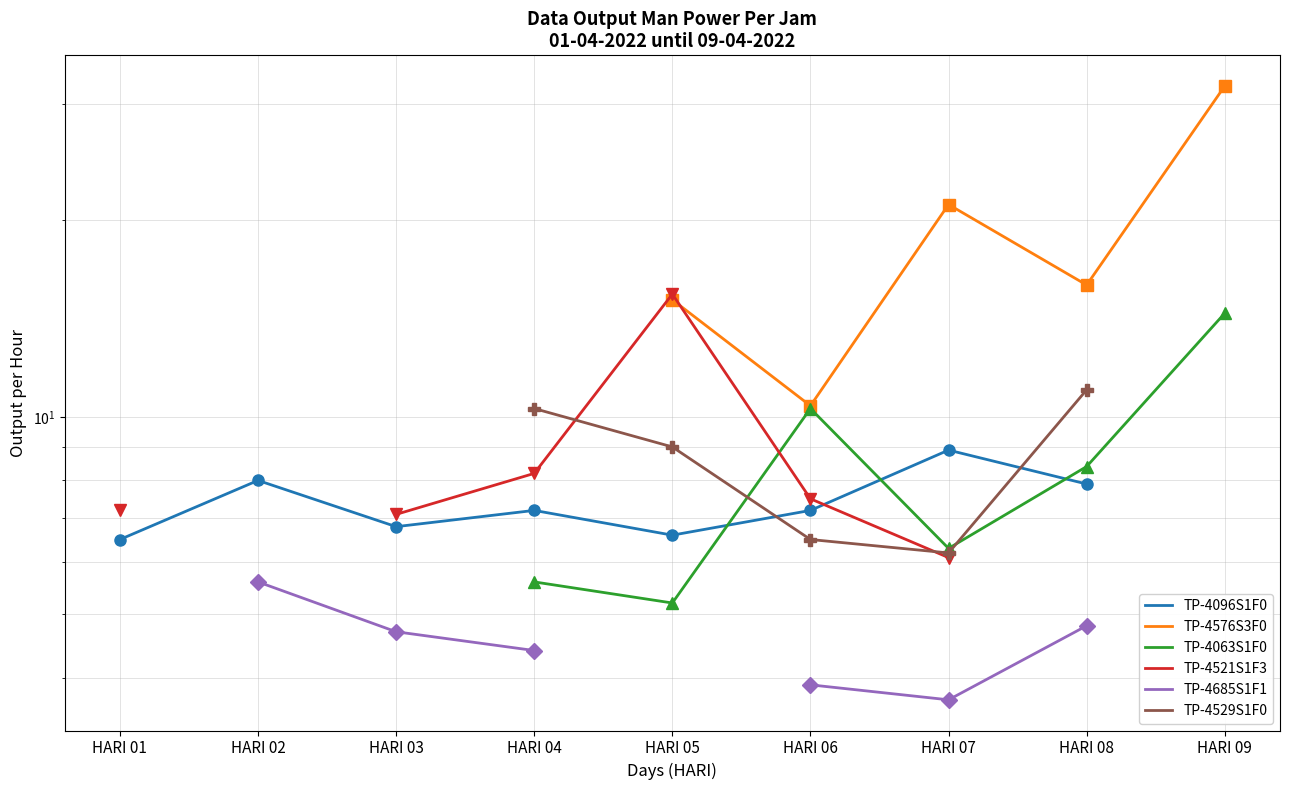

How many lines are shown in the chart?

6